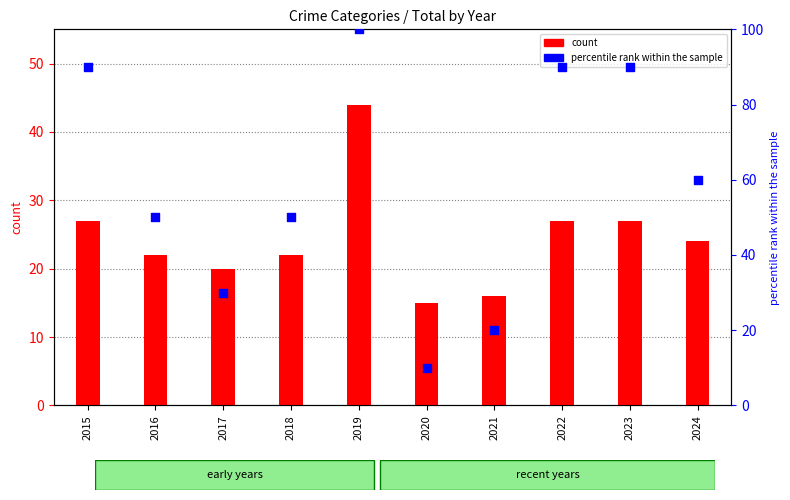

What are all the series names shown in the legend?

count, percentile rank within the sample